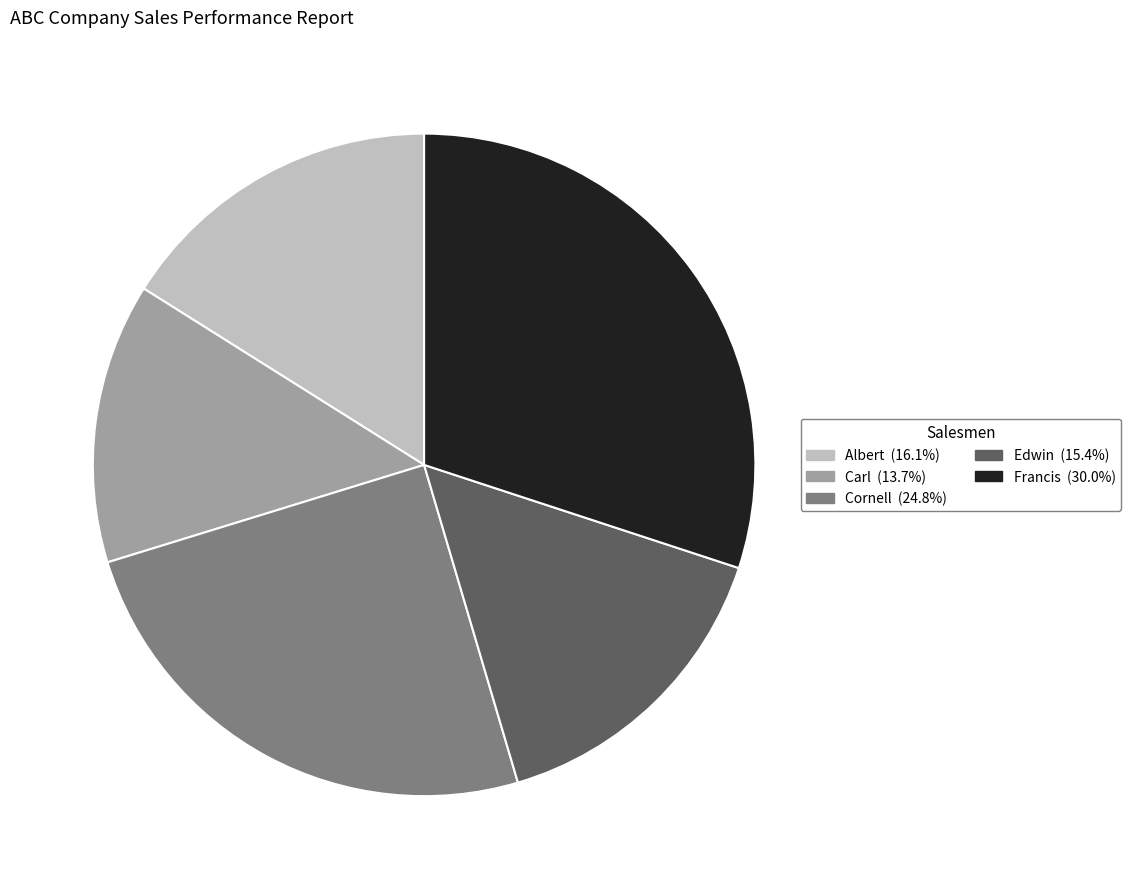

Approximately how many times larger is the value at Cornell (24.8%) compared to Edwin (15.4%)?

1.6